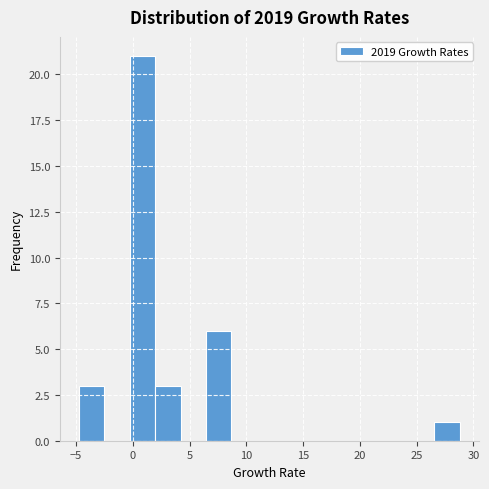

Reading left to right, transcribe this chart: for each bar, give the range it covers on the x-axis and its height. Neither the bar edges nor the heights are printed on the chart, so give them approximately, as read against the axes.

-5.0 to -2.5: 3
-2.5 to -0.5: 0
-0.5 to 2.0: 21
2.0 to 4.0: 3
4.0 to 6.5: 0
6.5 to 8.5: 6
8.5 to 11.0: 0
11.0 to 13.0: 0
13.0 to 15.5: 0
15.5 to 17.5: 0
17.5 to 20.0: 0
20.0 to 22.0: 0
22.0 to 24.5: 0
24.5 to 26.5: 0
26.5 to 29.0: 1